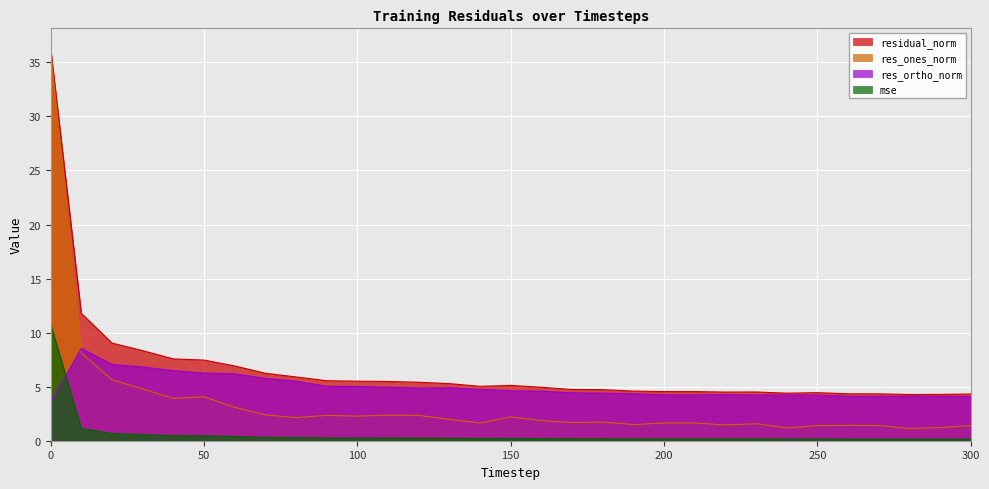

How many distinct data groups are displayed?

4